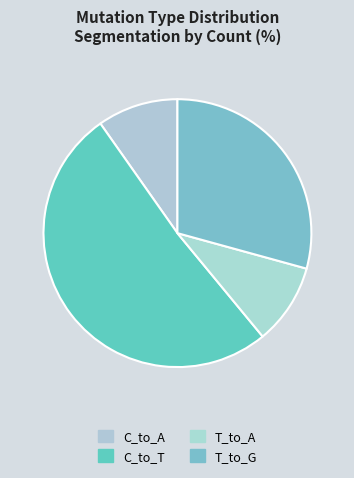

Which category has the biggest portion of the pie?

C_to_T